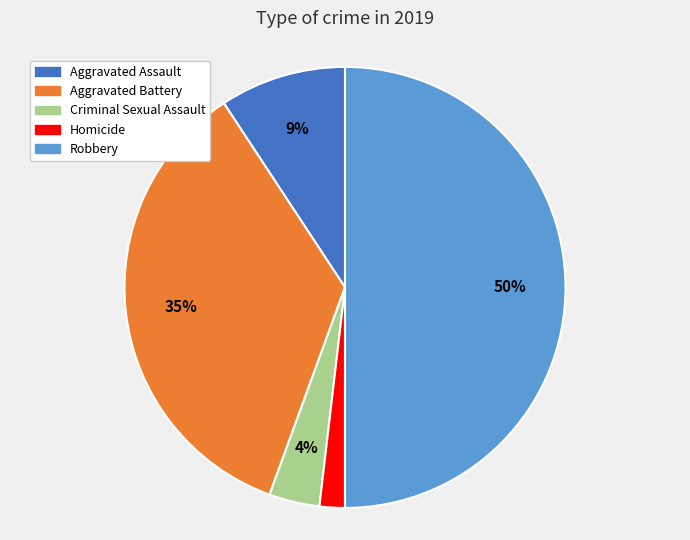

Is the sum of Criminal Sexual Assault and Homicide greater than half?

No